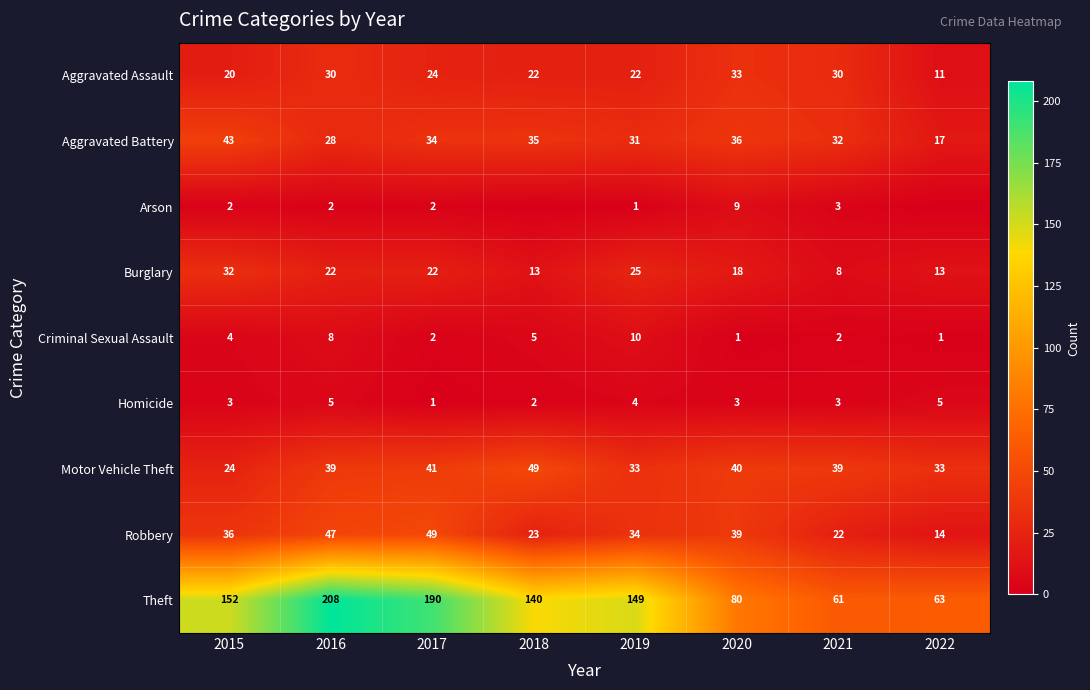

What is the spread (max minus min) of values at 2019?

148